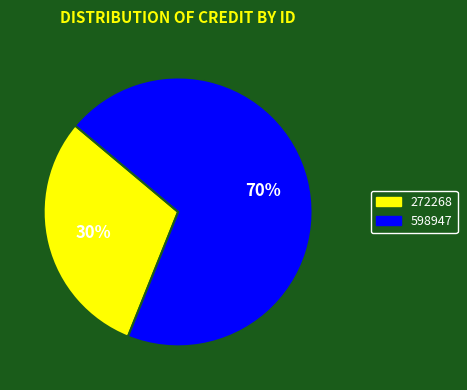

True or false: 598947 accounts for 58% of the total.

False